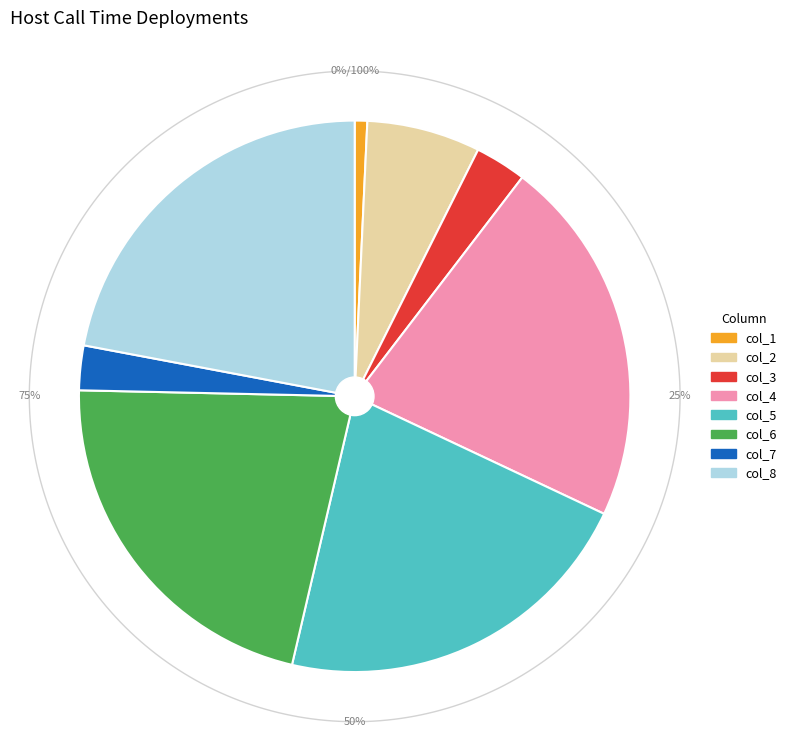

Is there any slice that represents more than half of the pie?

No